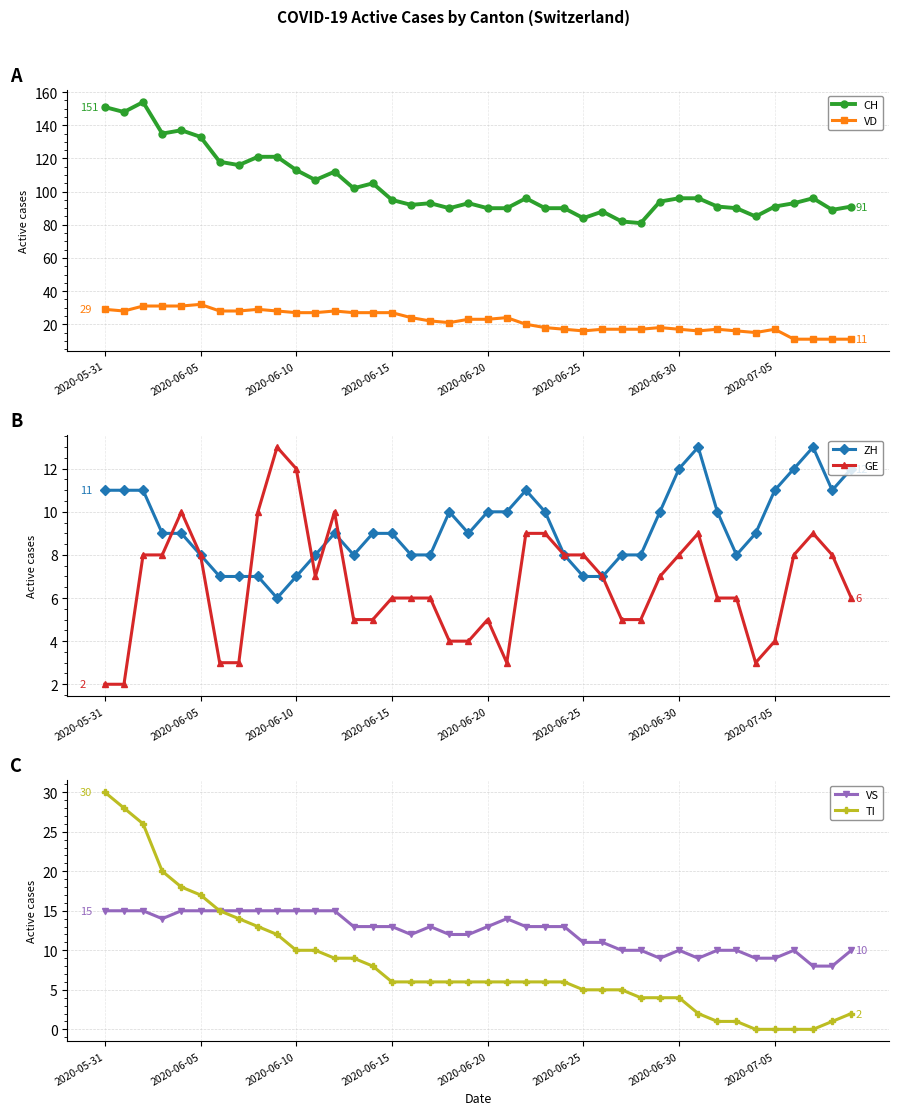

True or false: TI and VS intersect in this chart.

False